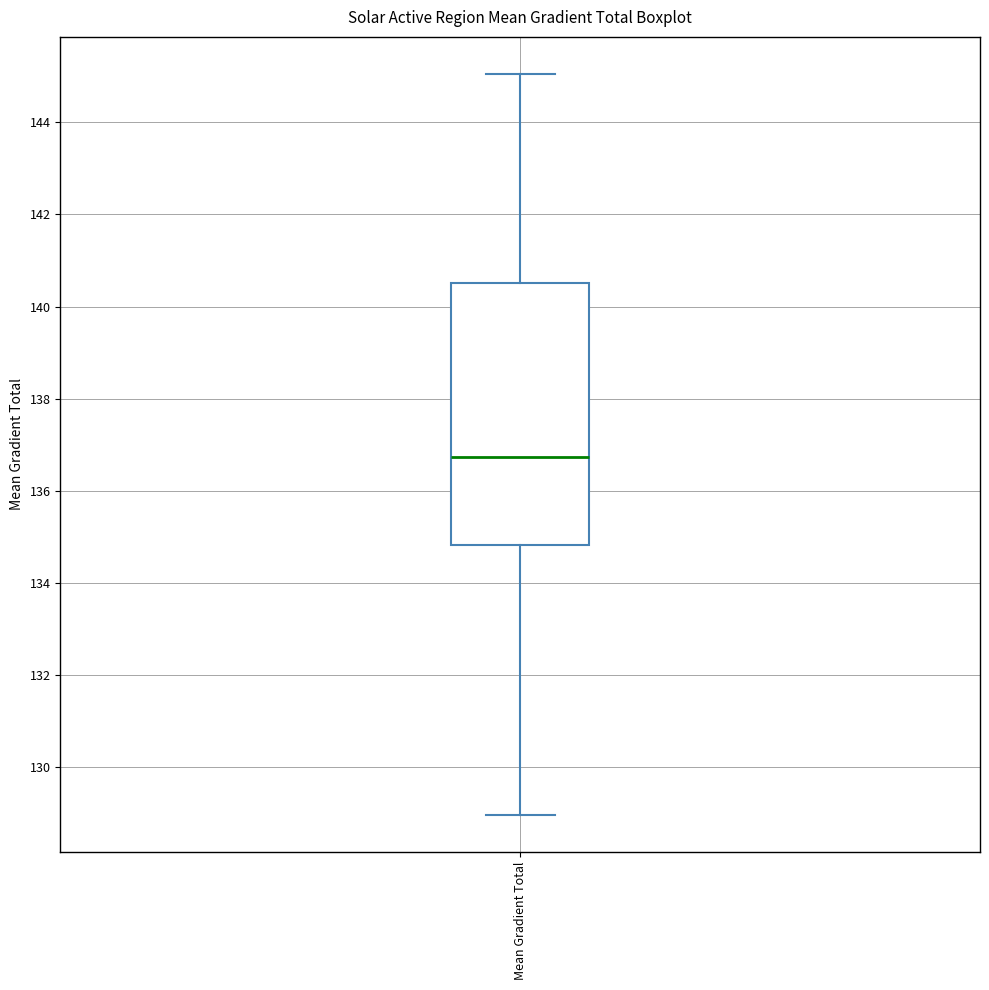

Transcribe this box plot: give where the median line is, the range the box spans, and where the two whiskers end, as read against the y-axis. The values are not printed on the chart, so give them approximately, as read against the axis.

median 136.8, box 134.8 to 140.6, whiskers 129.0 to 145.0